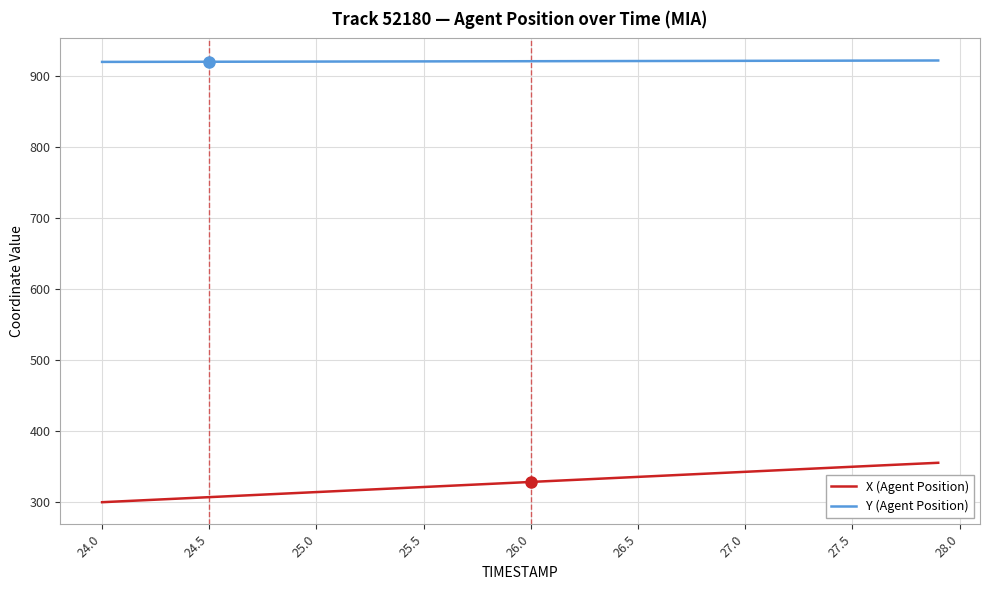

List the series in order of their peak value, highest first.

Y (Agent Position), X (Agent Position)